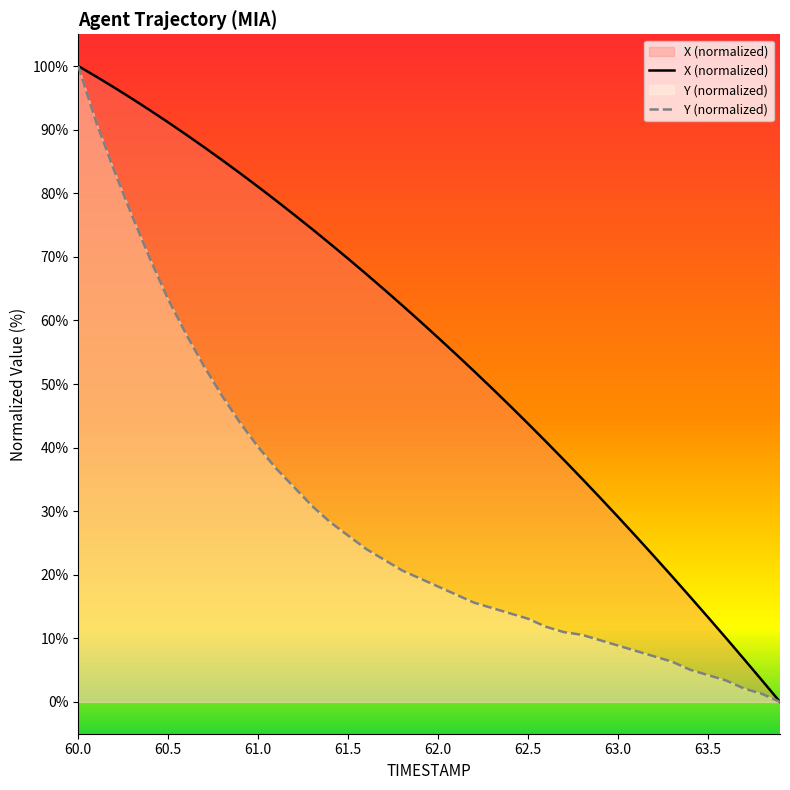

True or false: X and Y intersect in this chart.

False